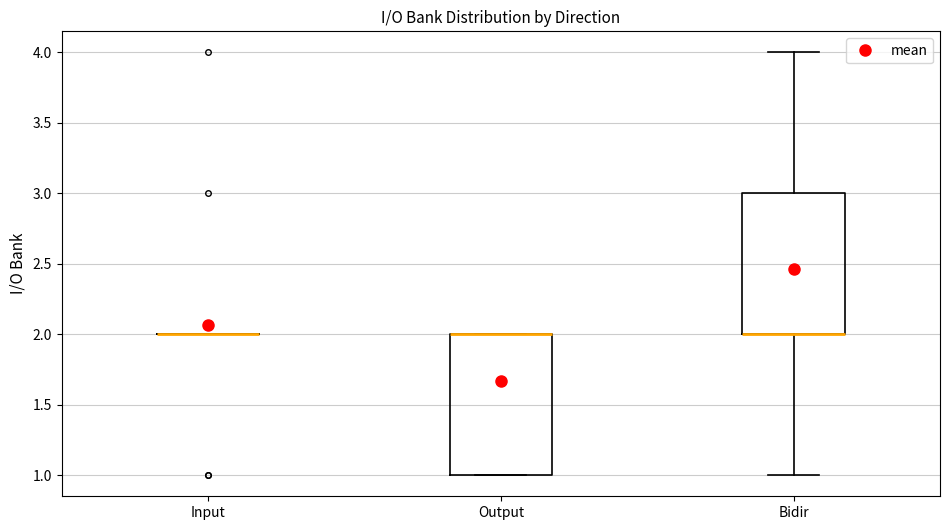

Reading left to right, read every box against the y-axis: the position of its median line, the range the box covers, and the ends of its whiskers. The values are not printed on the chart, so give them approximately, as read against the axis.

Input: box collapsed to a line at 2, whiskers 2 to 2
Output: median 2 (drawn on the box's upper edge), box 1 to 2, whiskers 1 to 2
Bidir: median 2 (drawn on the box's lower edge), box 2 to 3, whiskers 1 to 4